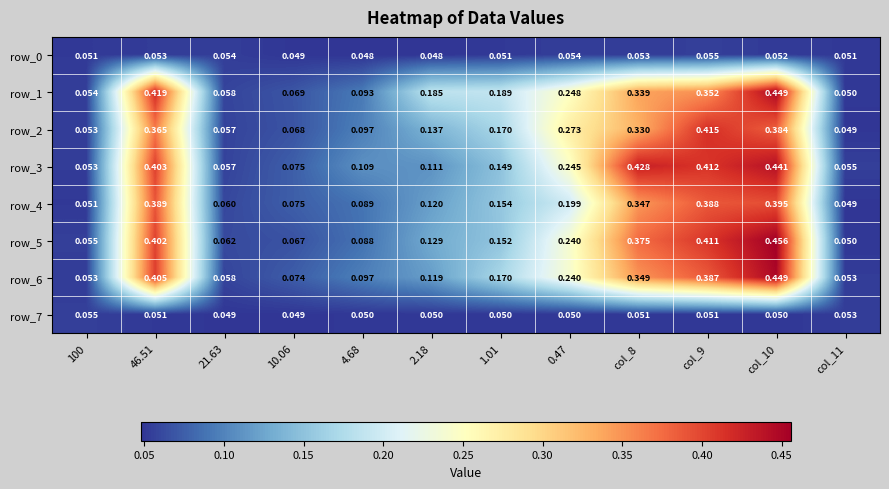

Where is row_1 nearest to the value 0?

col_11